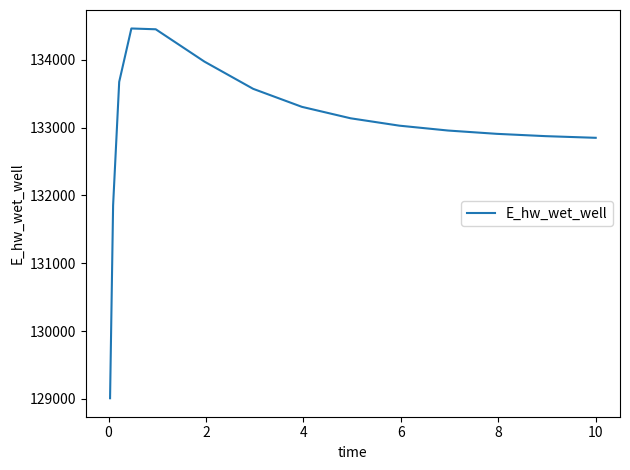

Count the number of data series in this chart.

1